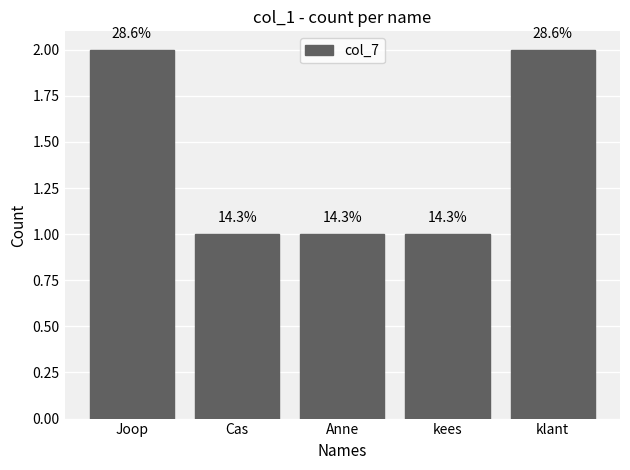

What is the average value?

1